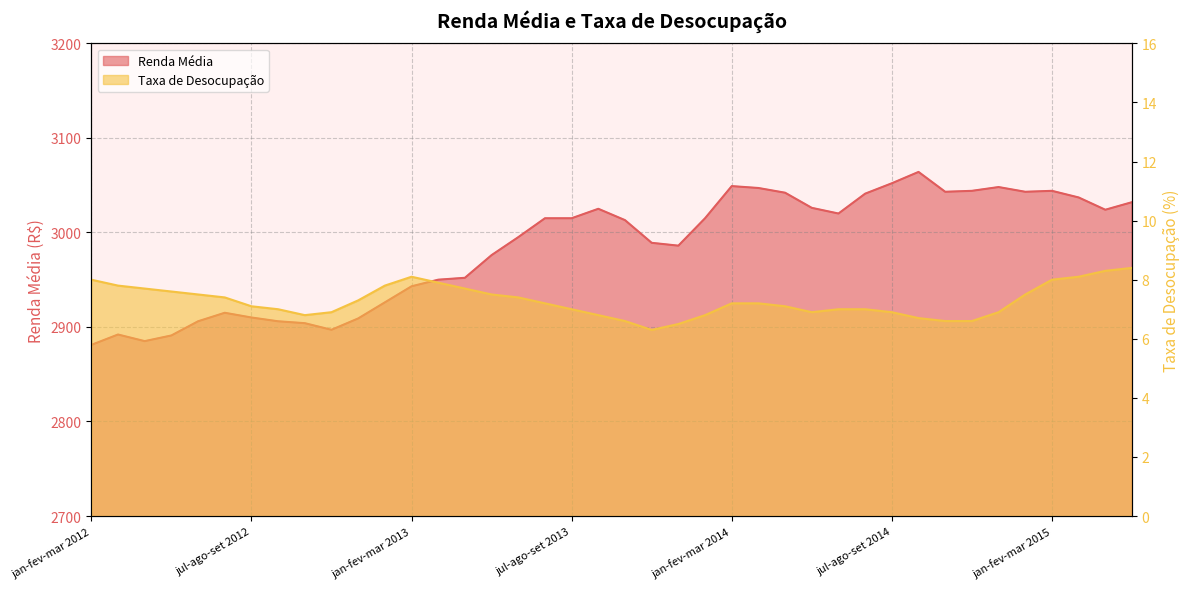

Rank the series by their maximum value, from highest to lowest.

Renda Média, Taxa de Desocupação